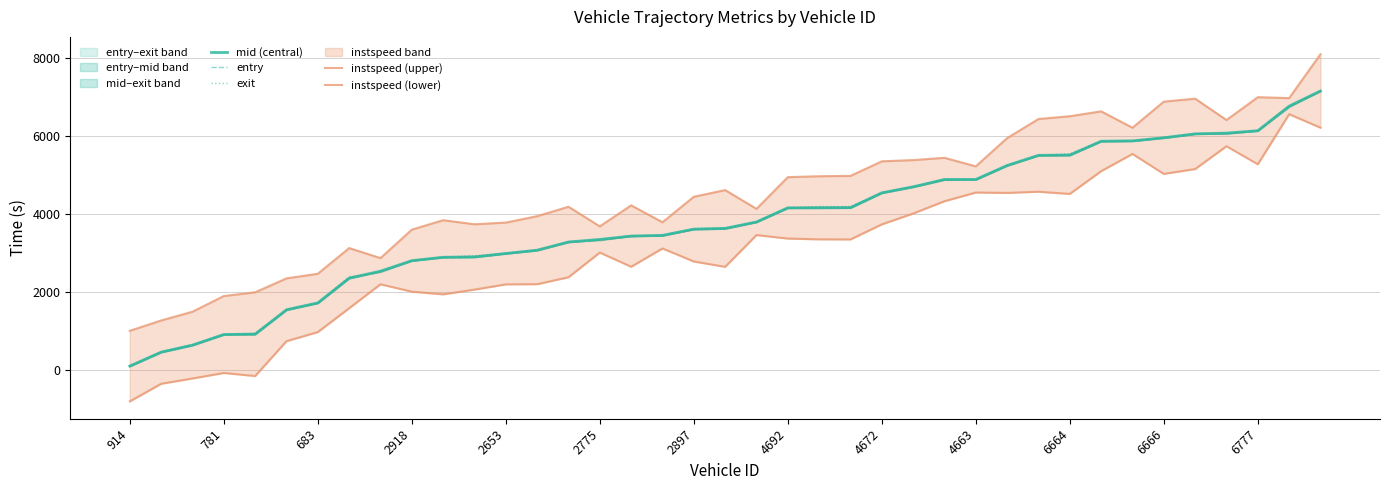

What is the difference between the second highest and second lowest values in the entry series?

6300.0